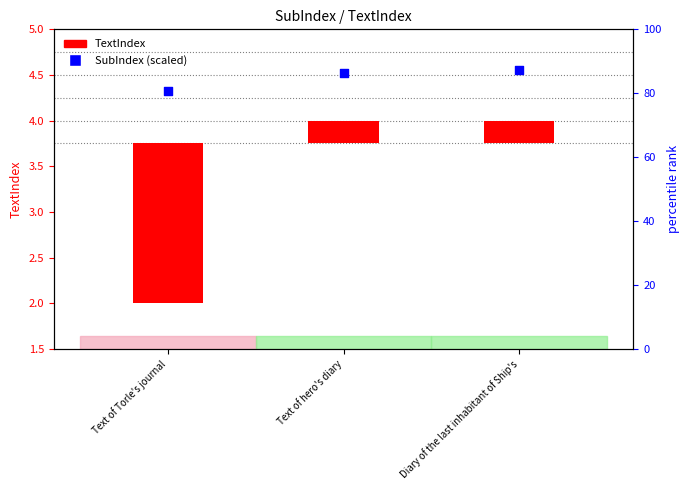

At how many categories does at least one series exceed 0?

3